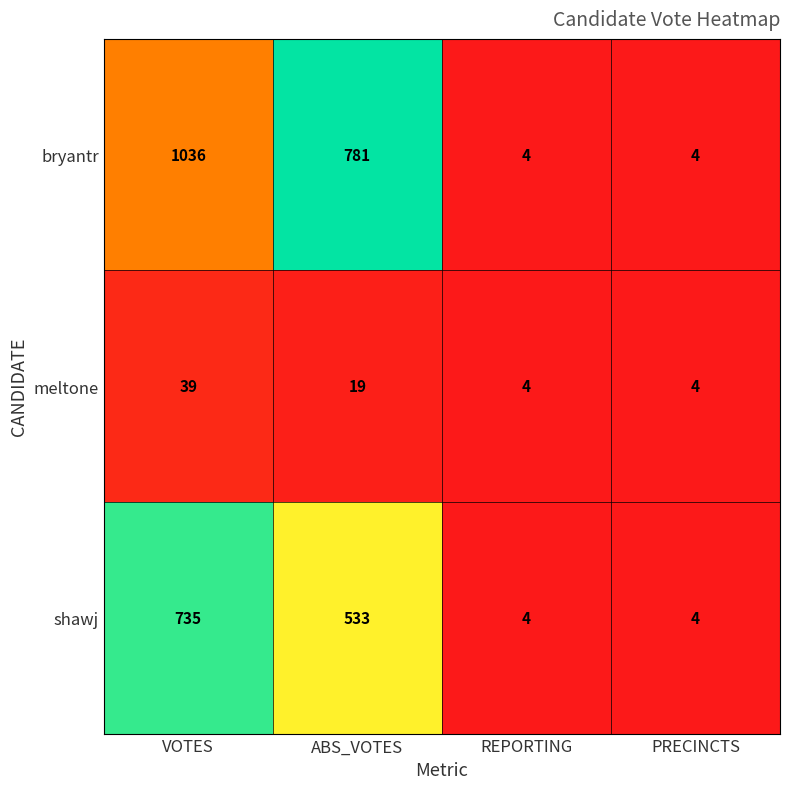

Reading left to right, list all the values displayed in this chart.

bryantr: 1036	781	4	4
meltone: 39	19	4	4
shawj: 735	533	4	4